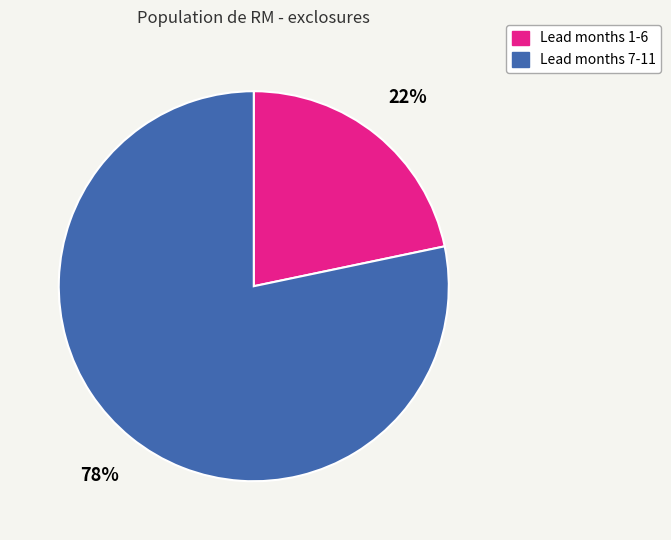

Is there a majority slice in this chart?

Yes